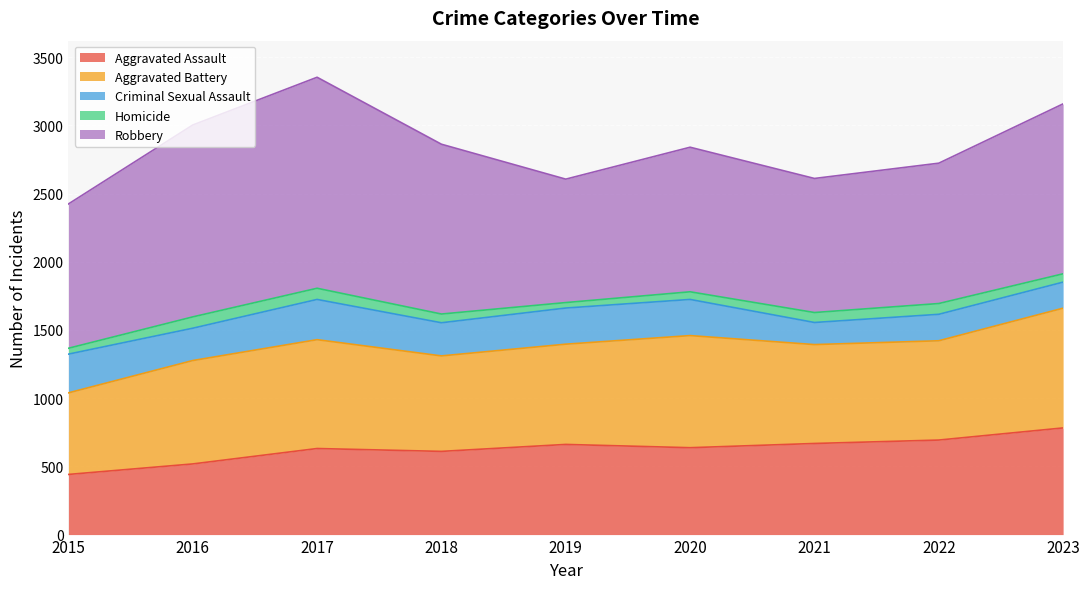

At how many categories does at least one series exceed 207?

9